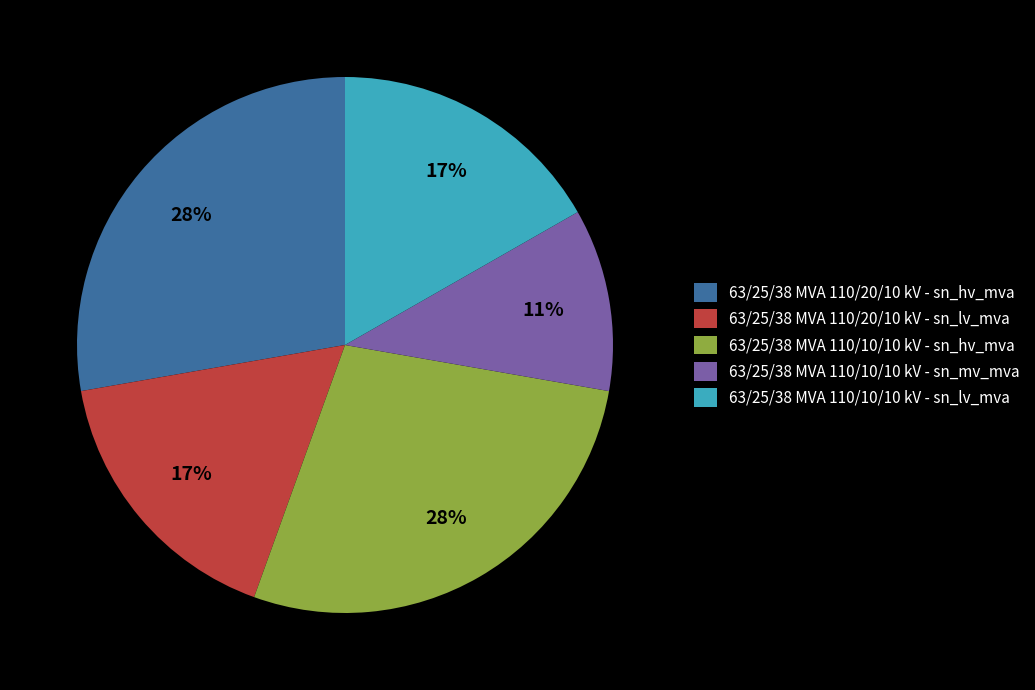

Is there any slice that represents more than half of the pie?

No